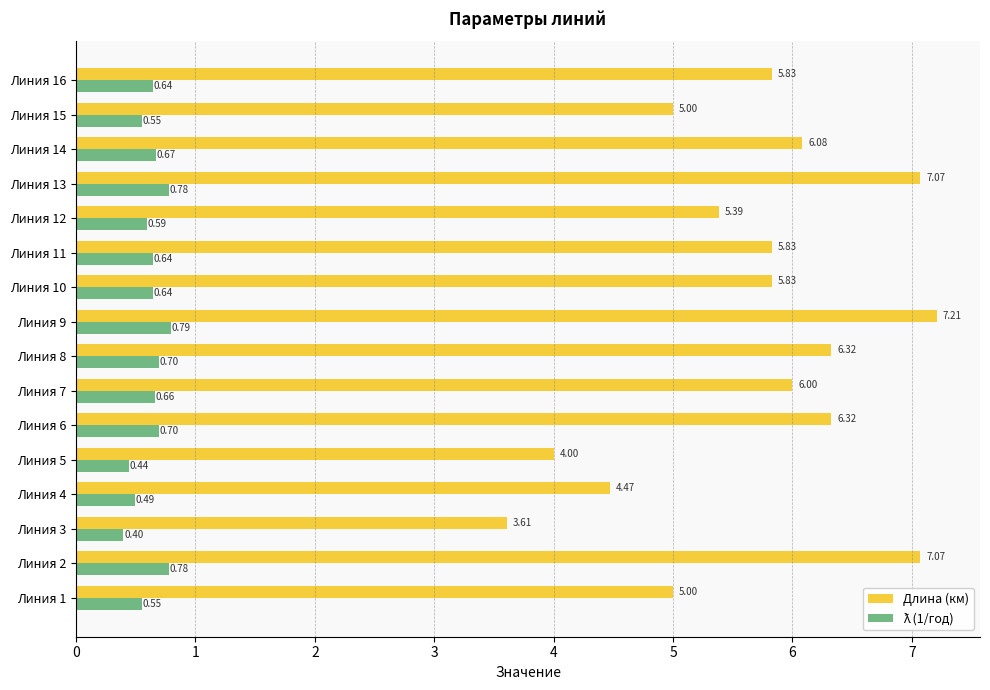

At which category does the chart reach its peak across all series?

Линия 9